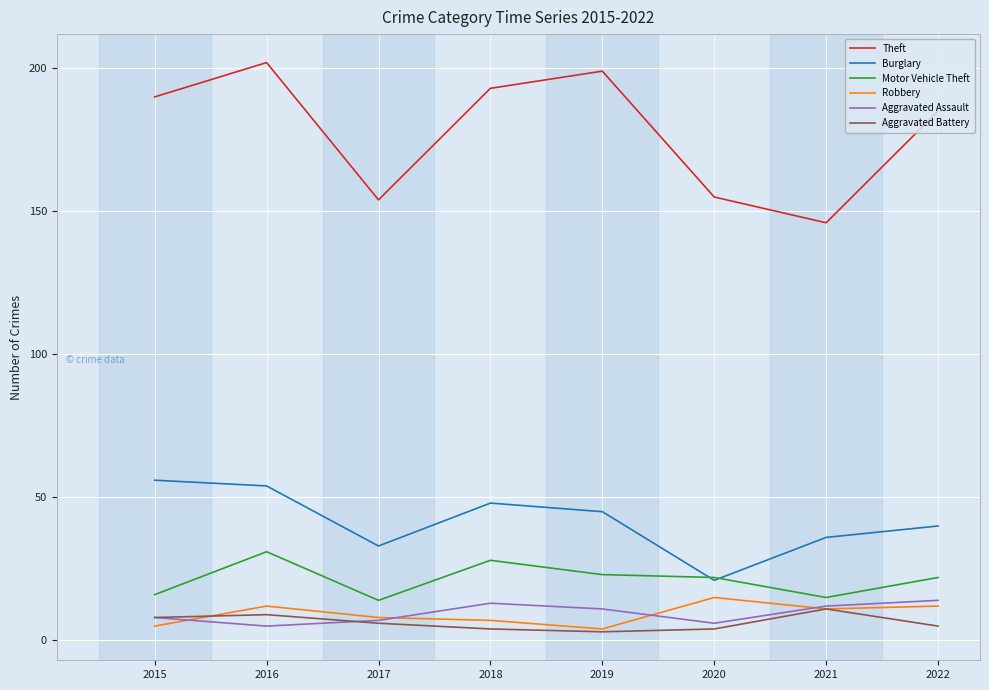

At which category is the sum across all series the highest?

2016